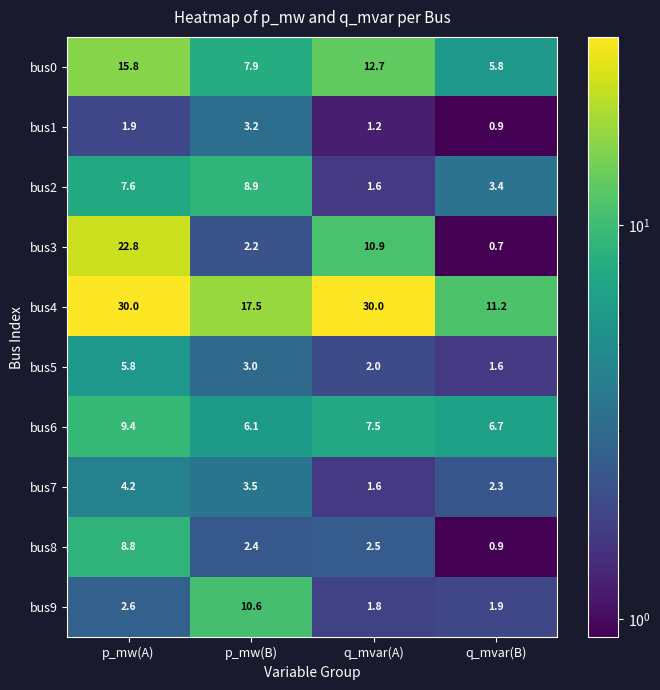

Which series has the largest total across all categories?

bus4